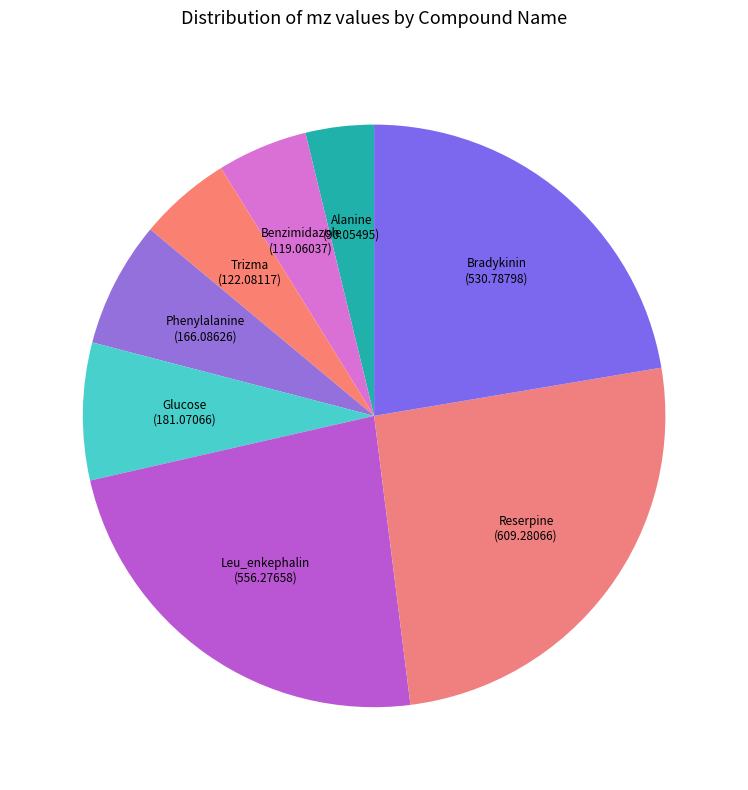

Is there any slice that represents more than half of the pie?

No